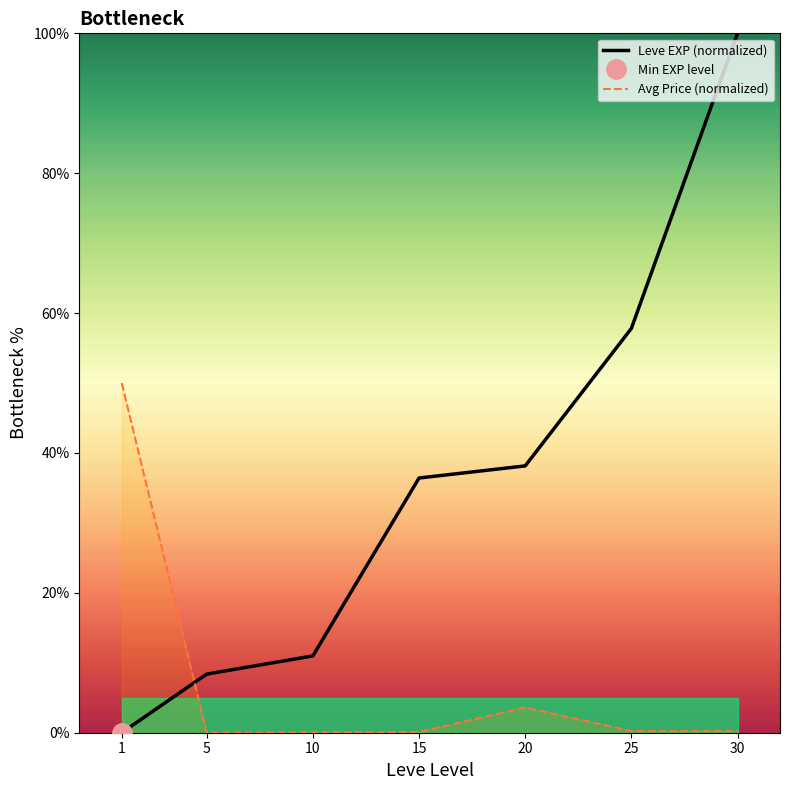

Where do Avg Price (normalized) and Leve EXP (normalized) first cross each other?

1 and 5